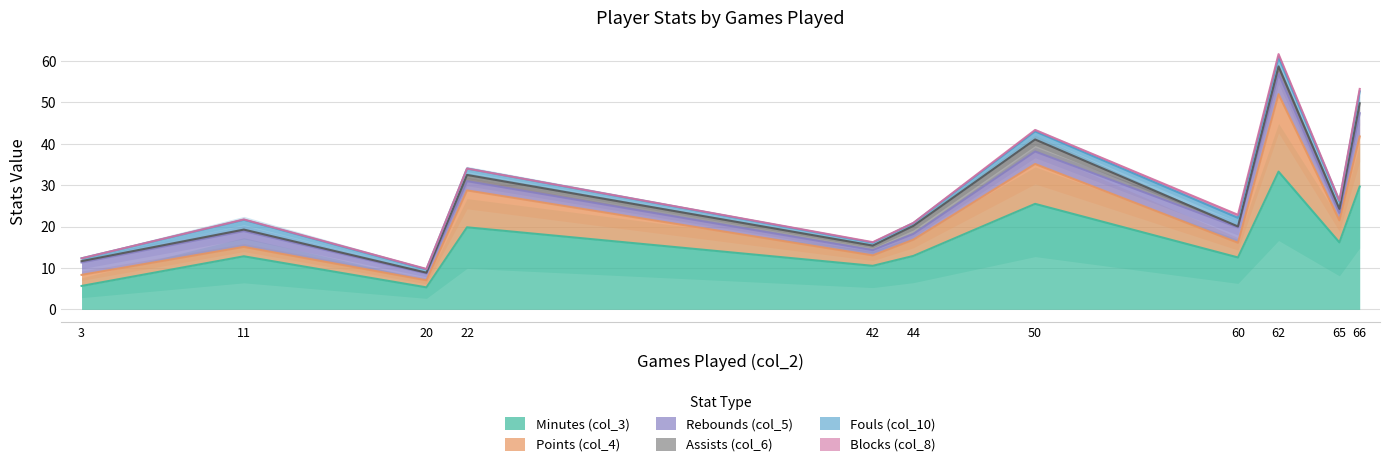

The Fouls (col_10) series shows 2.1 at 60. True or false?

True